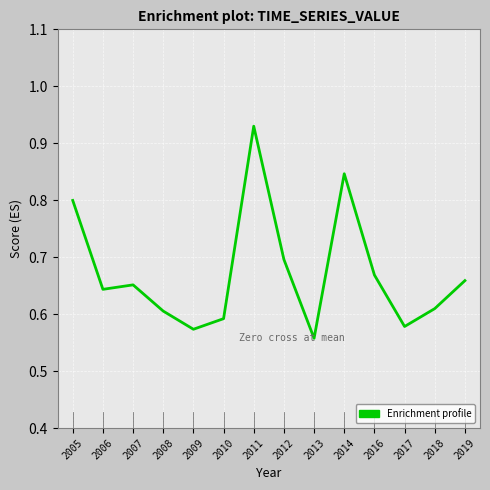

Does the chart have visible grid lines?

Yes